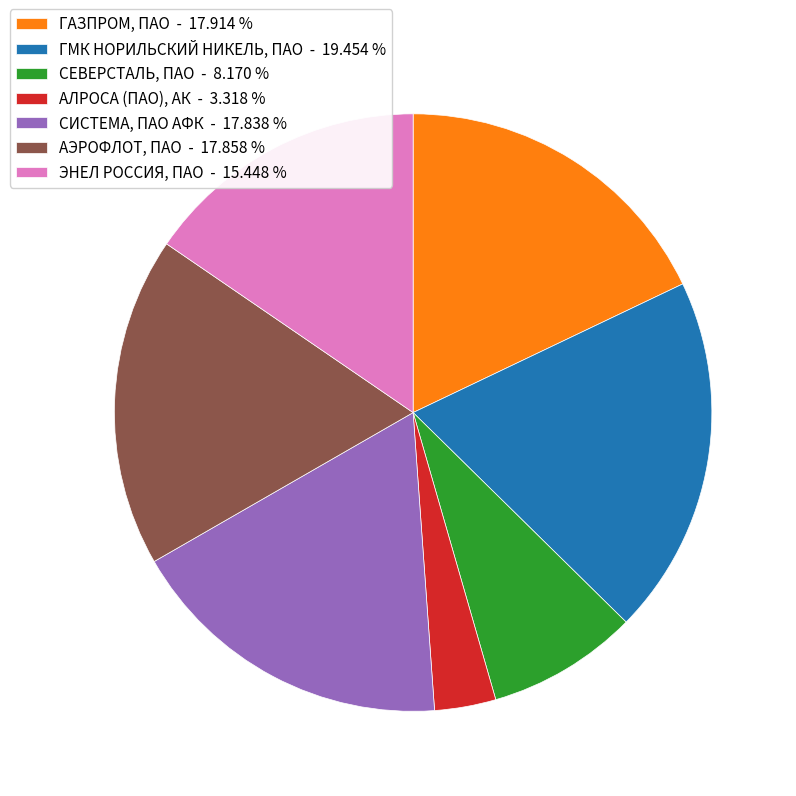

Do АЭРОФЛОТ, ПАО - 17.858 % and АЛРОСА (ПАО), АК - 3.318 % together represent more than half of the pie?

No